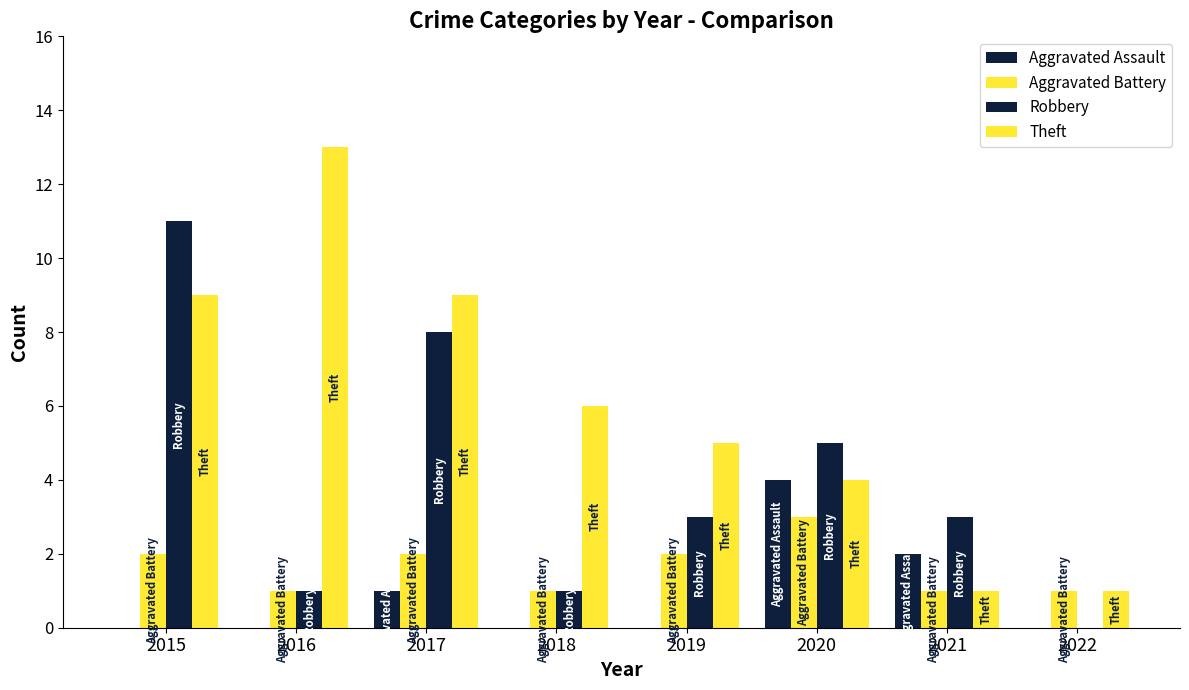

Reading left to right, extract all data points from this chart.

Aggravated Assault: 0	0	1	0	0	4	2	0
Aggravated Battery: 2	1	2	1	2	3	1	1
Robbery: 11	1	8	1	3	5	3	0
Theft: 9	13	9	6	5	4	1	1